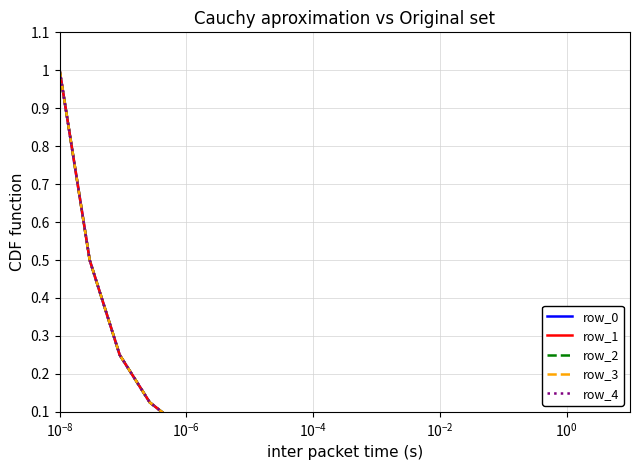

What is the difference between the maximum and minimum values in the row_0 series?

1.0